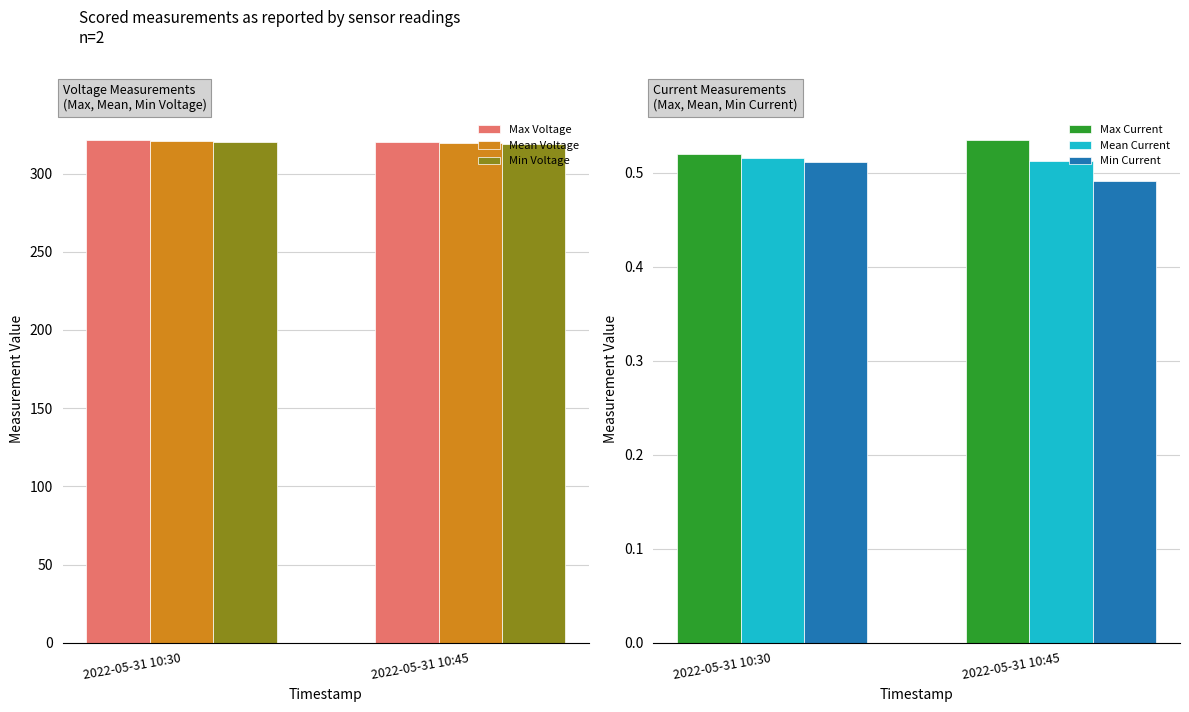

What is the value of the Min Current bar at the 1st from the left?

0.5